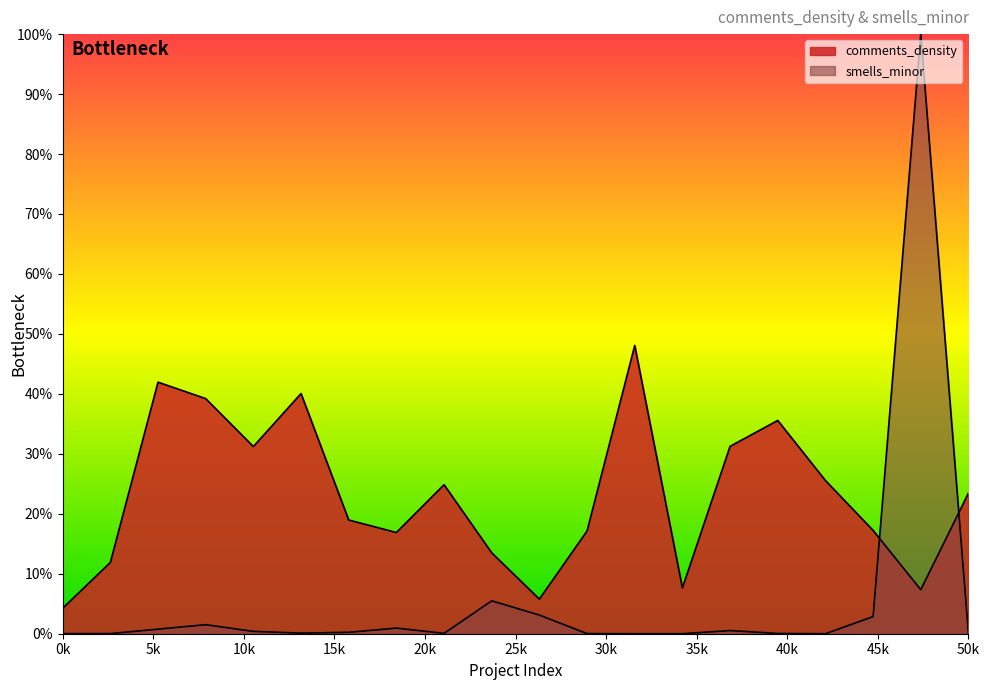

Reading left to right, what are all the values shown in this chart?

comments_density: 4.2	11.9	42.0	39.2	31.2	40.1	19.0	16.9	24.9	13.5	5.8	17.1	48.1	7.6	31.2	35.6	25.6	17.2	7.3	23.5
smells_minor: 0.0	0.0	0.8	1.5	0.4	0.1	0.2	0.9	0.1	5.5	3.1	0.0	0.0	0.0	0.5	0.0	0.0	2.9	100.0	0.0